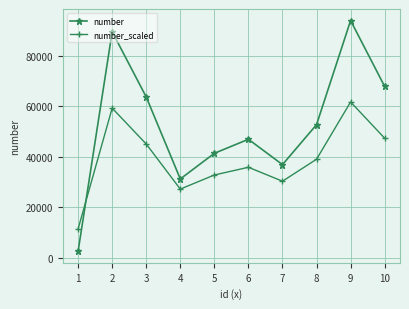

Which series has the largest total across all categories?

number